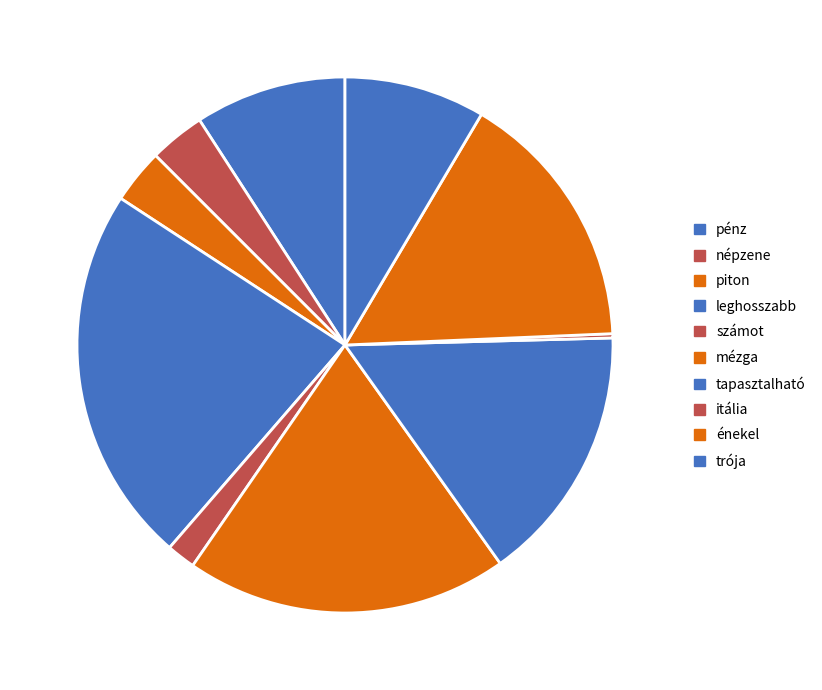

Does tapasztalható represent more than half of the total?

No